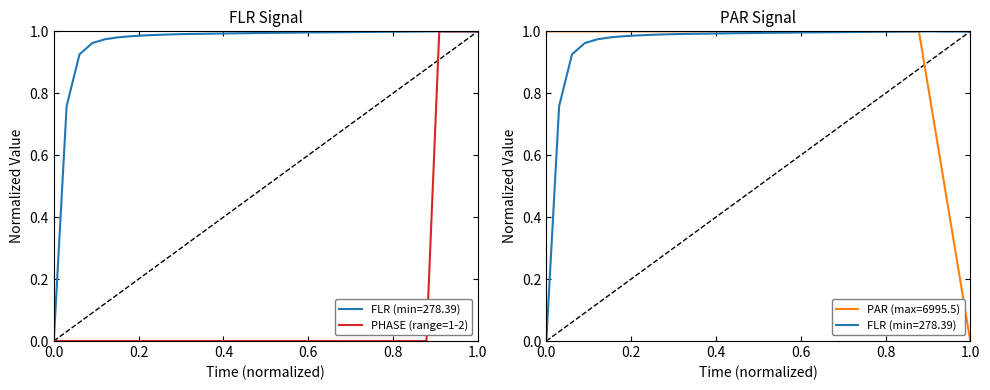

Is this an area chart (filled region under the line)?

No